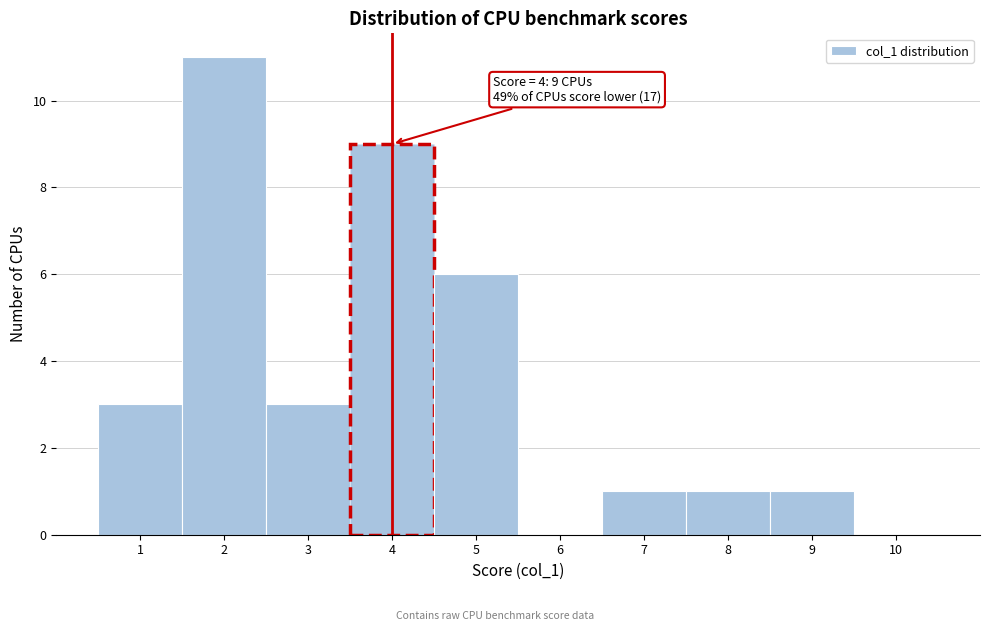

Over which range of the x-axis is the bar tallest?

1.5 to 2.5